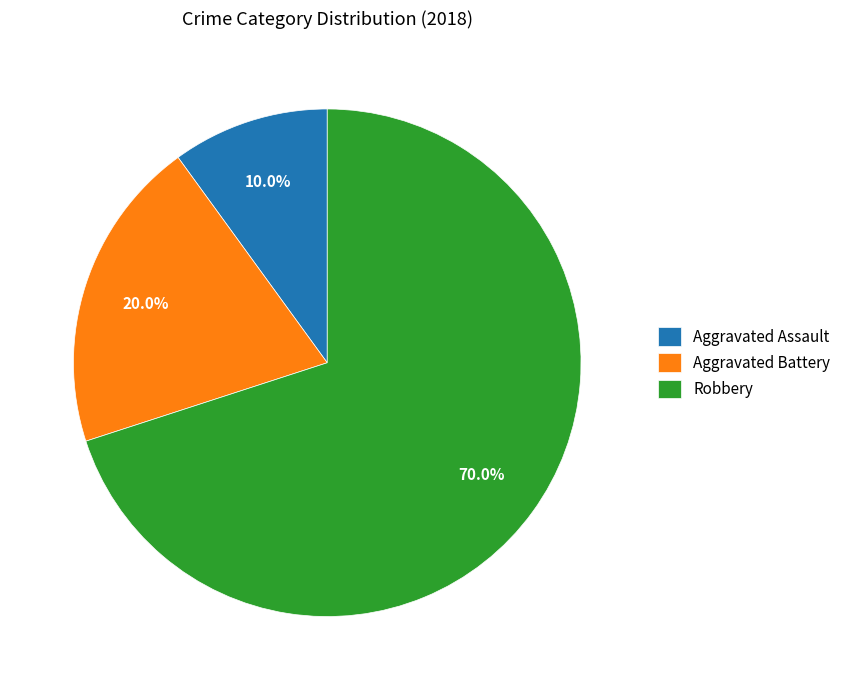

To the nearest percent, what is the combined percentage of Aggravated Assault and Robbery?

80%